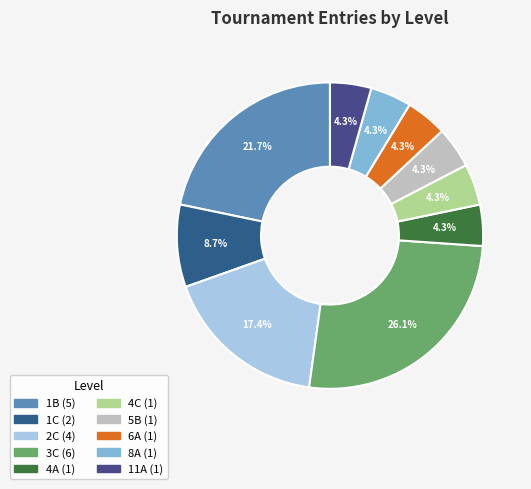

Which category has the biggest portion of the pie?

3C